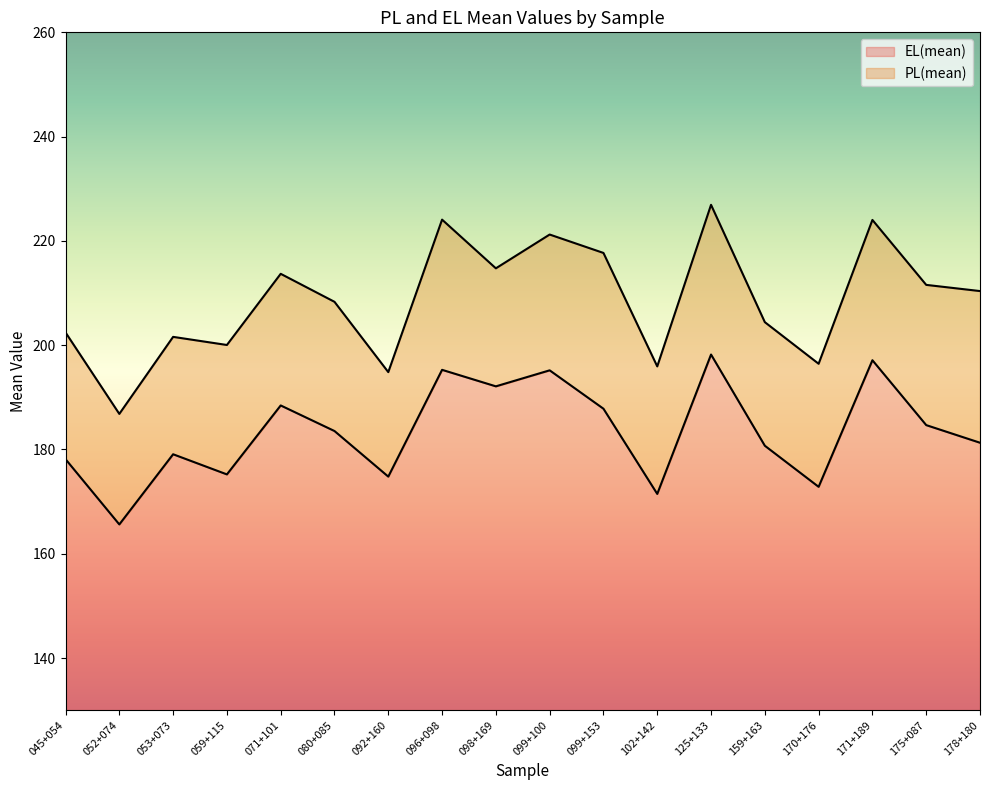

Where is the first local minimum for EL(mean)?

052+074